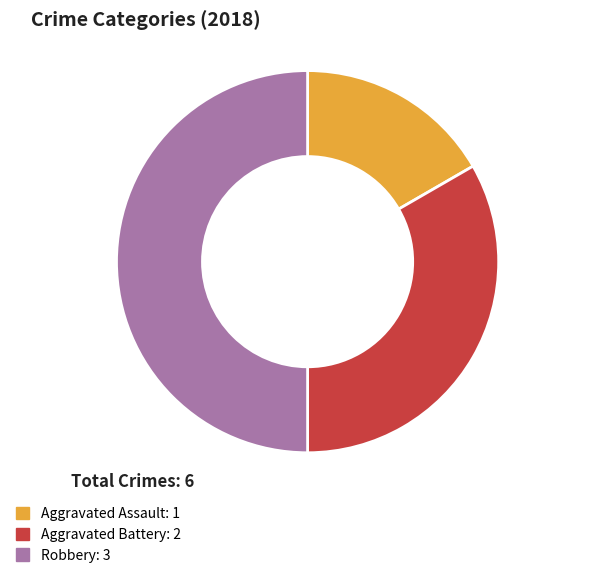

Count the number of slices in the pie.

3